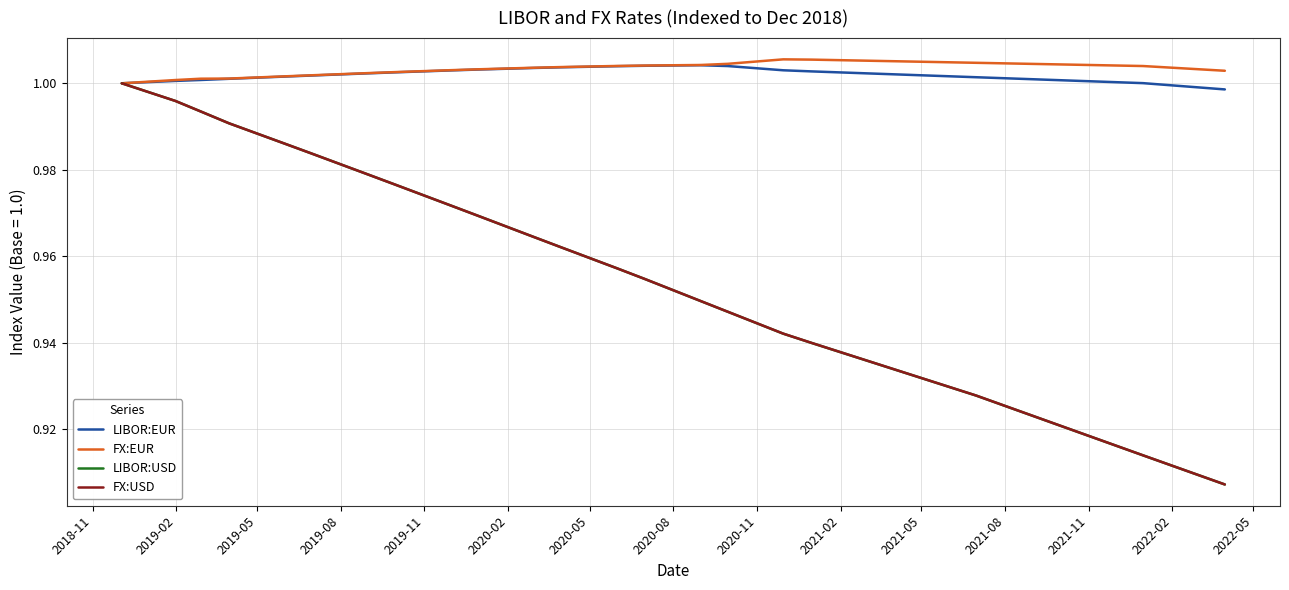

Which series has the widest spread of values?

LIBOR:USD